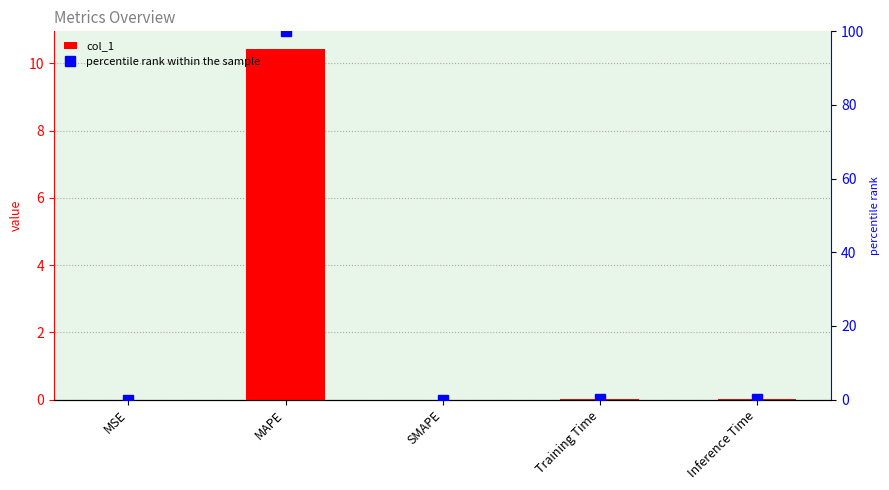

What are all the series names shown in the legend?

col_1, percentile rank within the sample